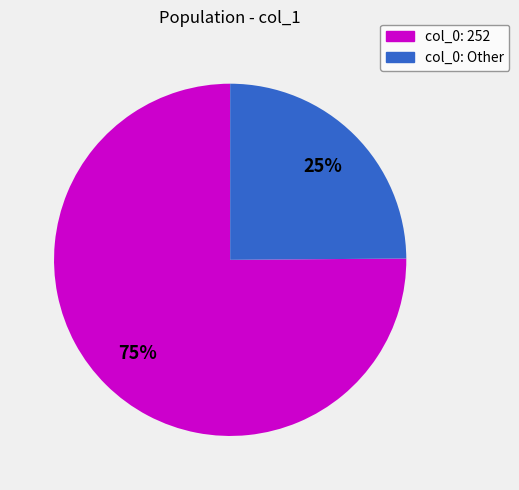

Count the number of slices in the pie.

2